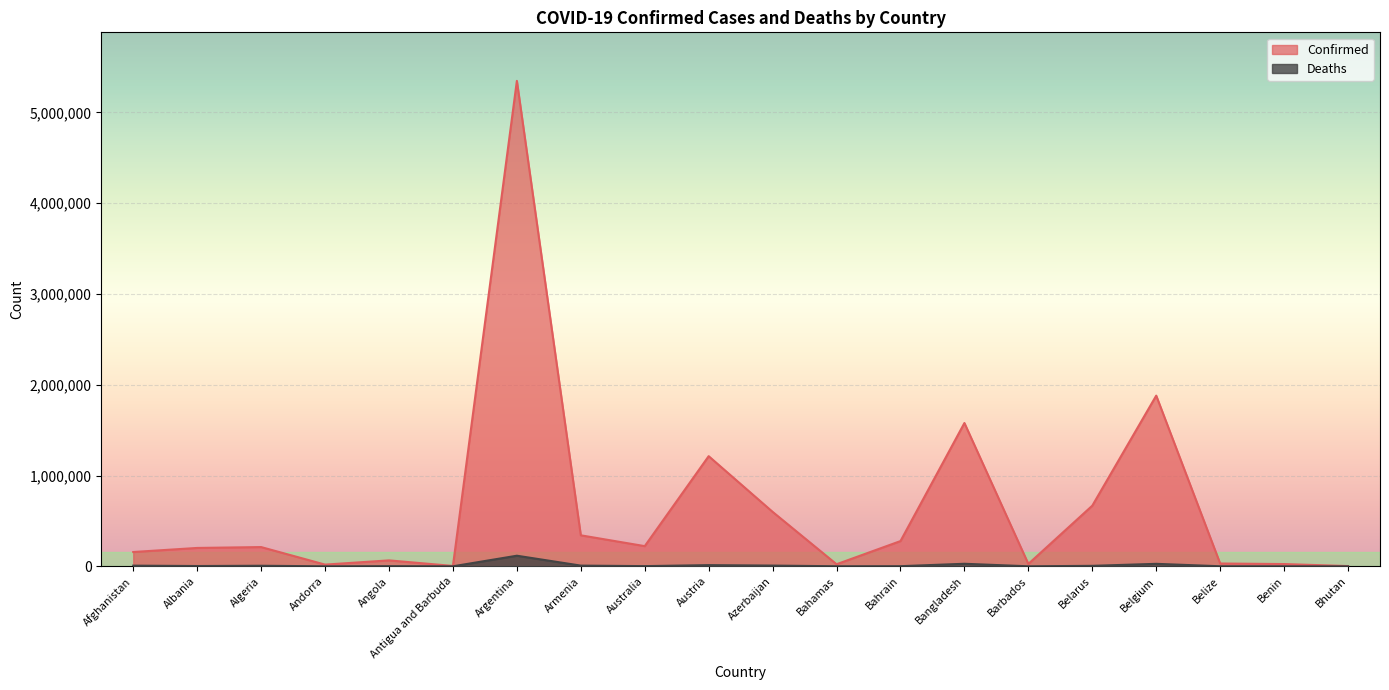

At which category does Deaths reach its first local peak?

Algeria